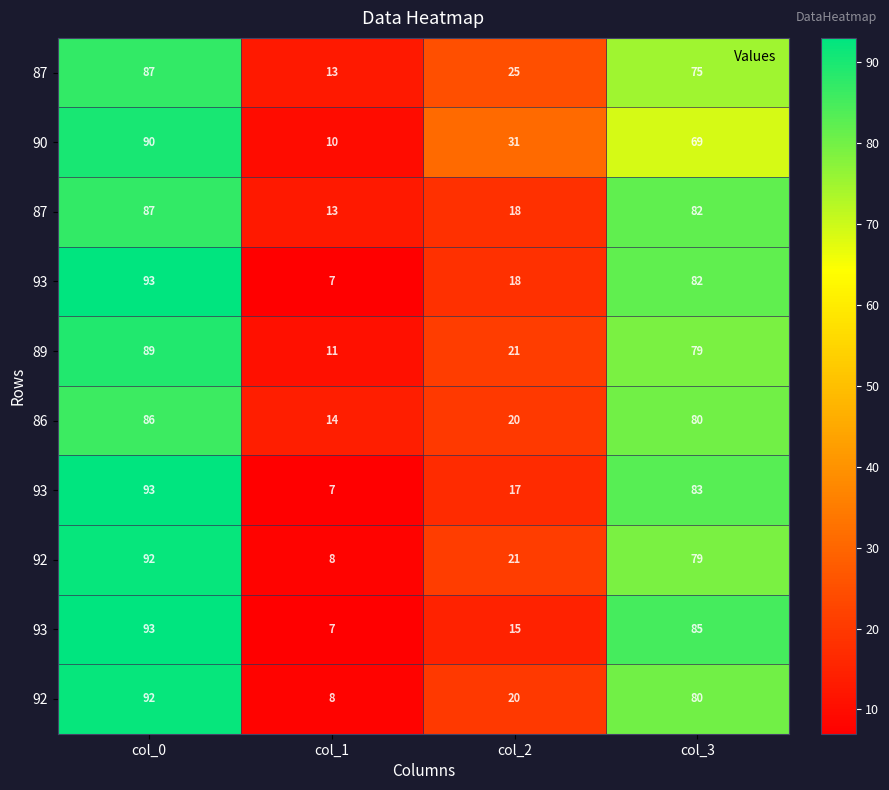

What is the minimum value shown in the chart?

7